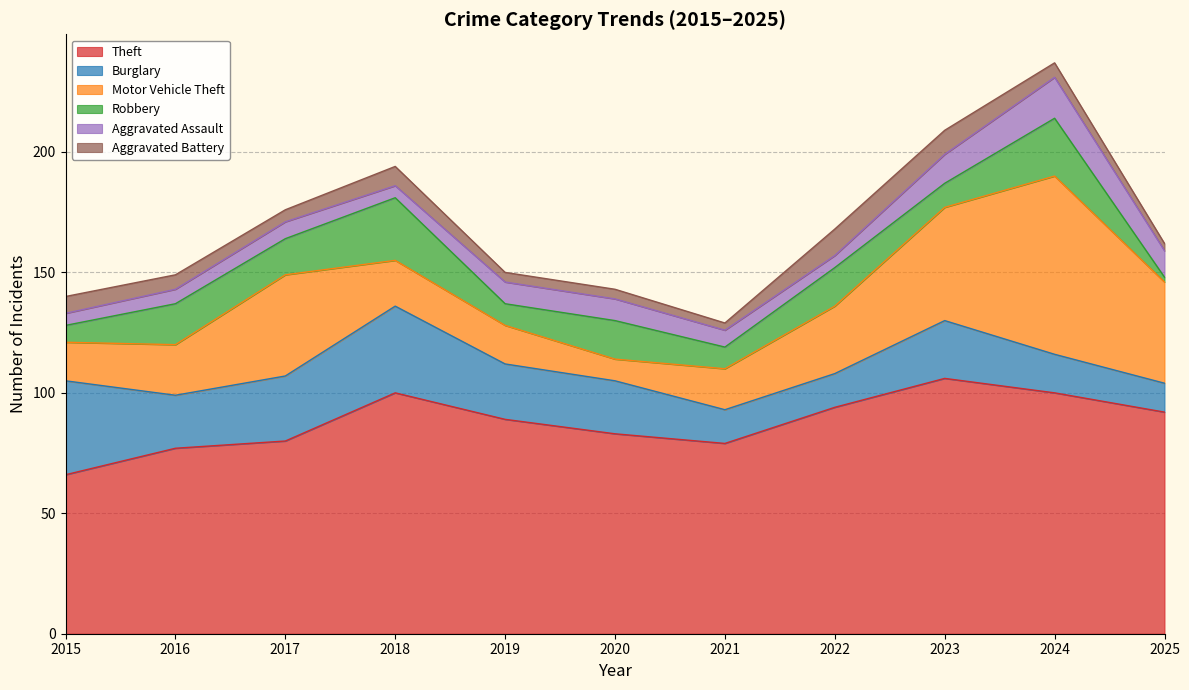

What is the value of the Theft point at the 4th from the left?

100